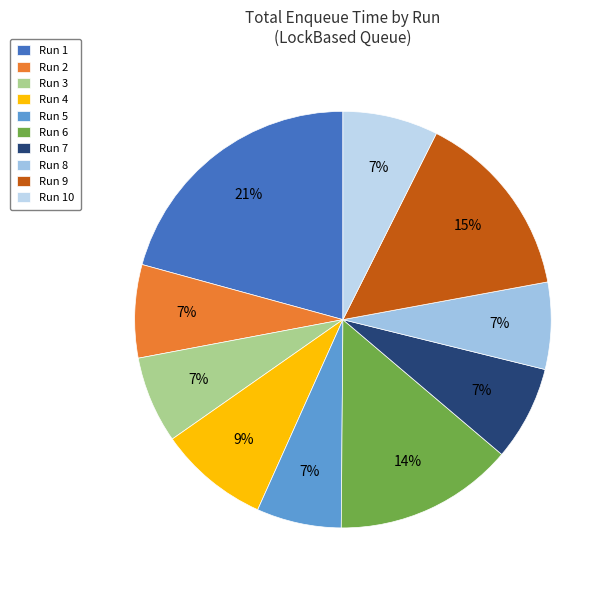

Combined, do Run 1 and Run 7 account for over 50%?

No